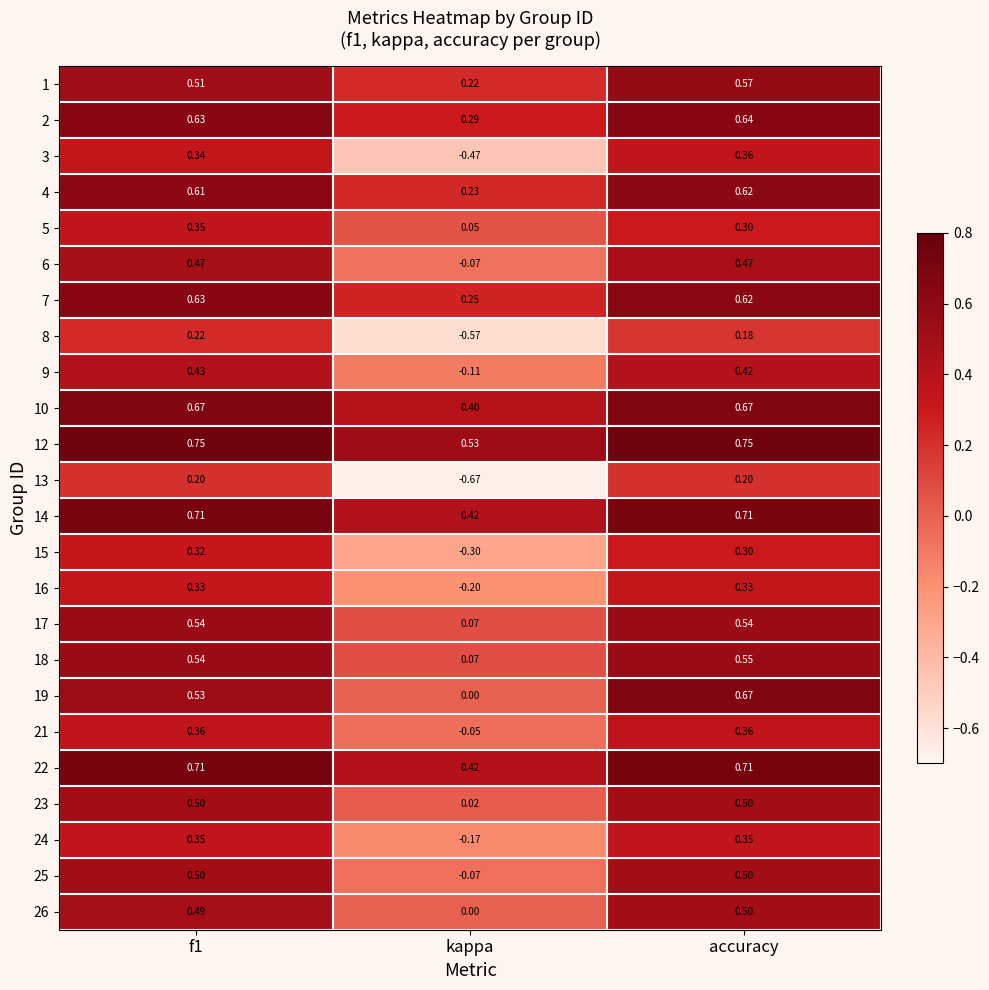

Which category has the lowest value across all series?

kappa